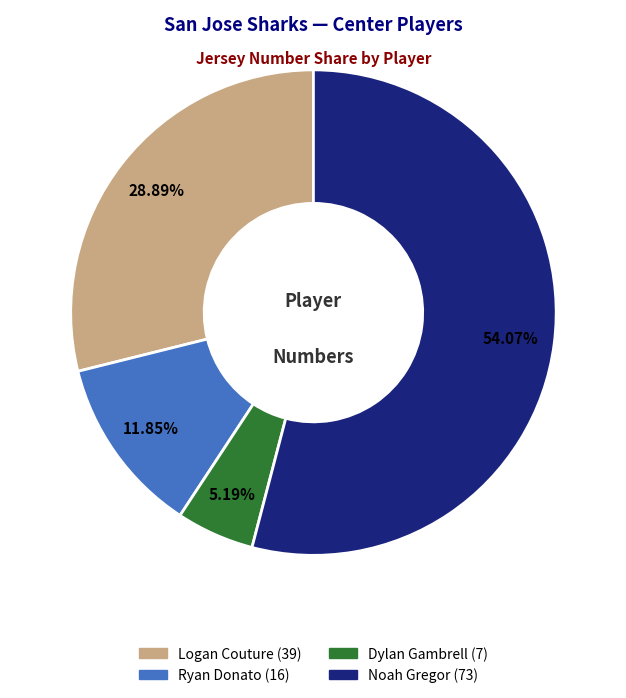

What is the largest slice in the pie chart?

Noah Gregor